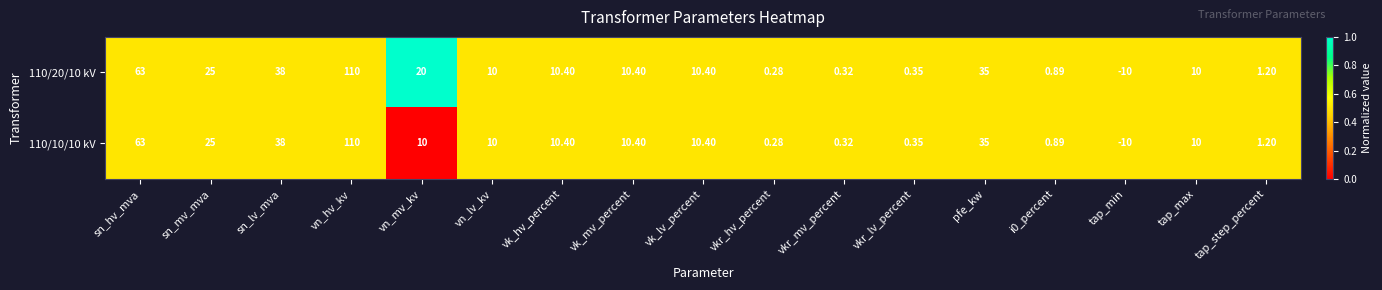

What is the total value across all series at vn_mv_kv?

30.0